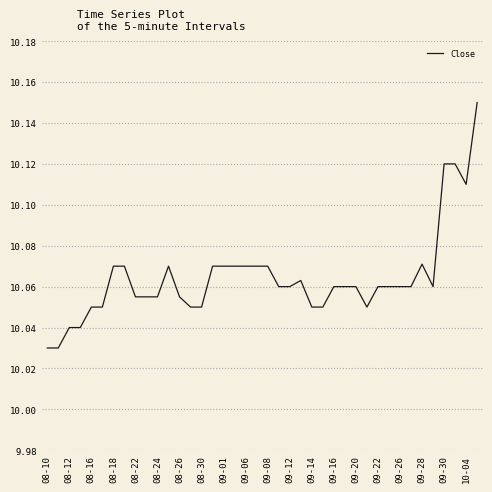

How many lines are shown in the chart?

1